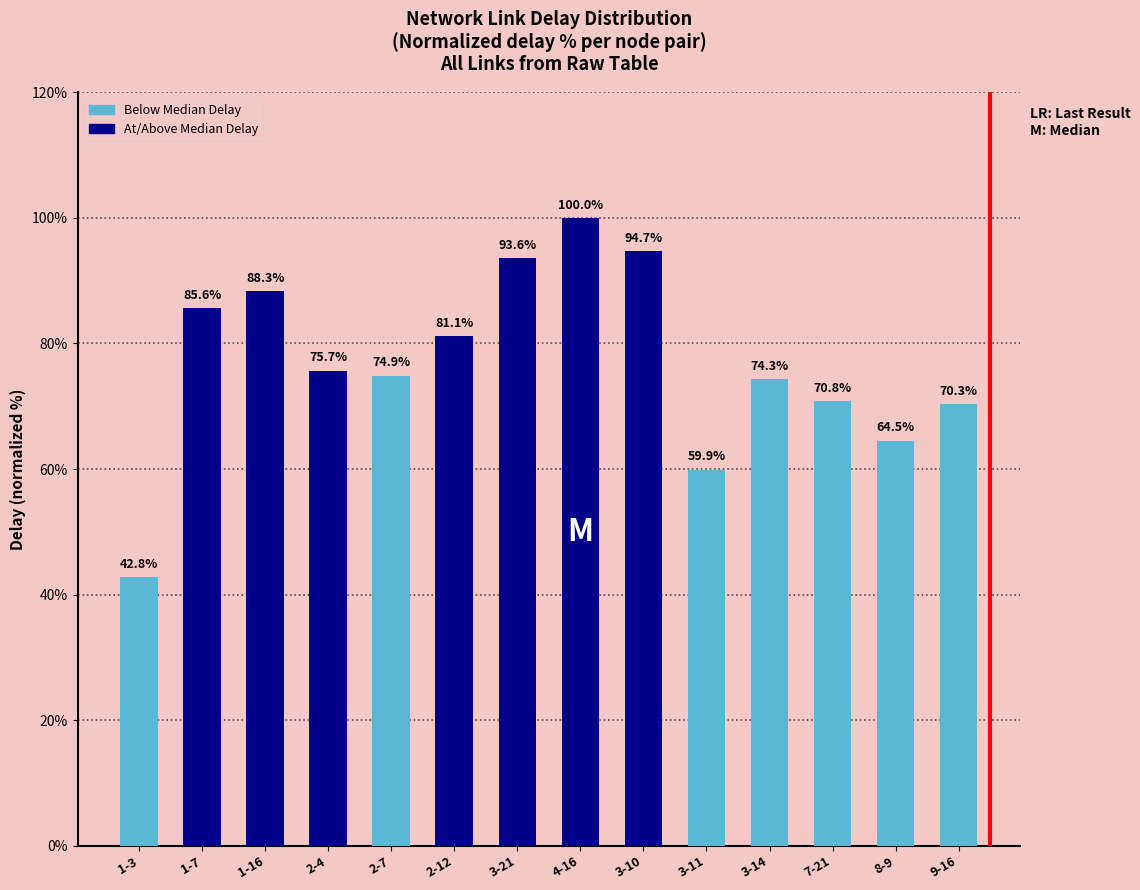

Reading left to right, extract all data points from this chart.

42.8	85.6	88.3	75.7	74.9	81.1	93.6	100.0	94.7	59.9	74.3	70.8	64.5	70.3